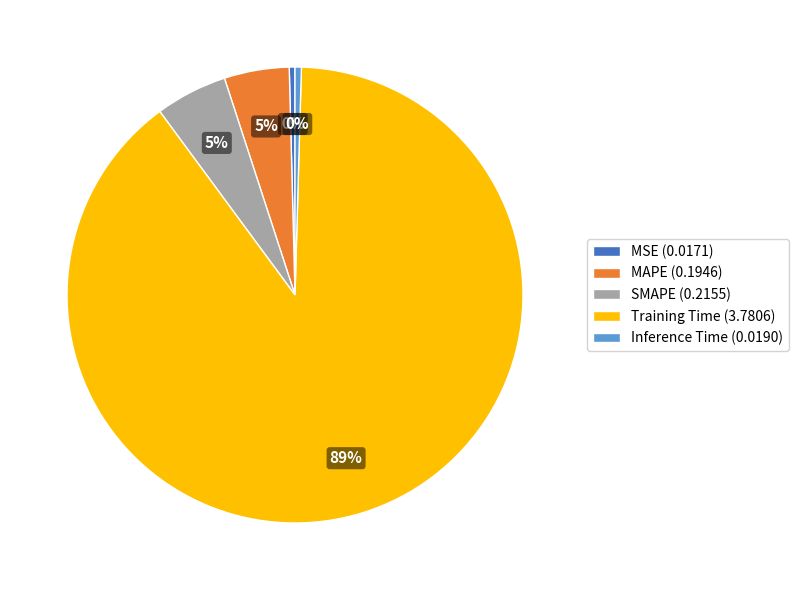

Is it true that MSE is 0% of the pie?

True